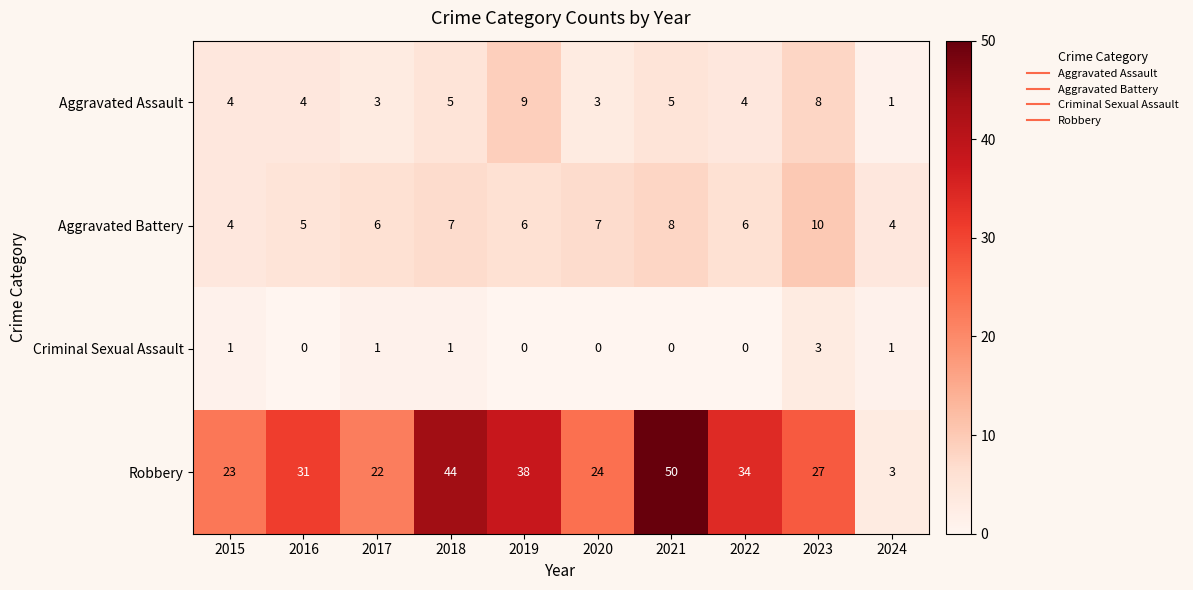

The Criminal Sexual Assault series shows -1 at 2016. True or false?

False